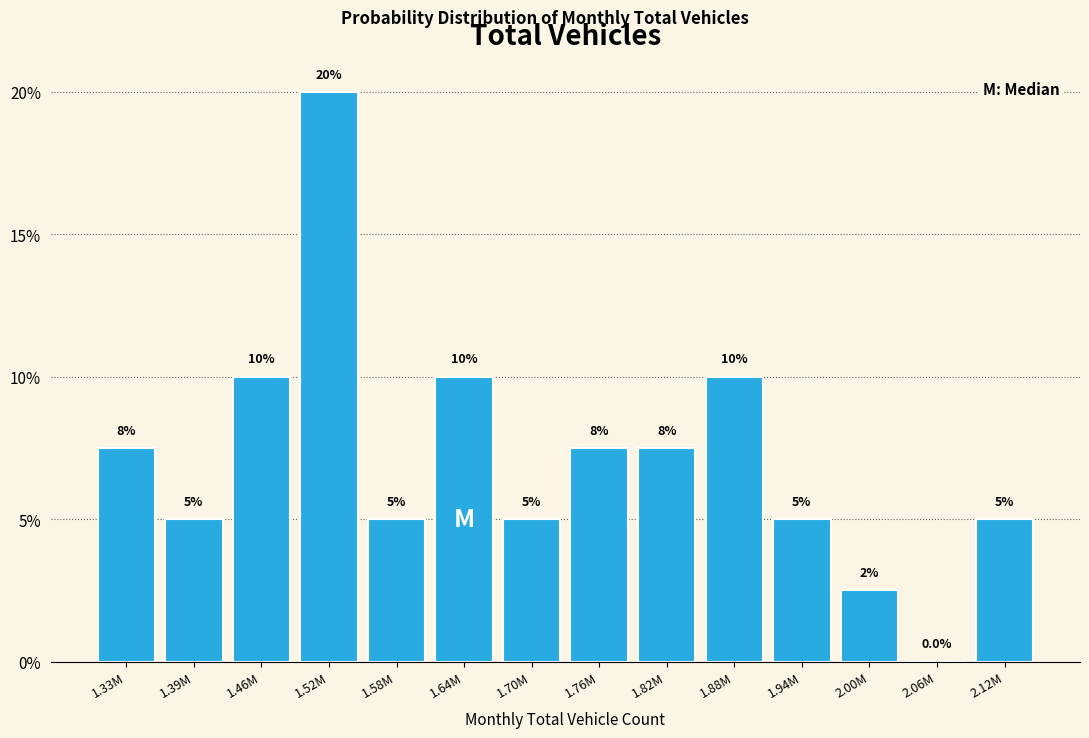

Reading left to right, transcribe all the data shown in this chart.

1.33M=7.5	1.39M=5.0	1.46M=10.0	1.52M=20.0	1.58M=5.0	1.64M=10.0	1.70M=5.0	1.76M=7.5	1.82M=7.5	1.88M=10.0	1.94M=5.0	2.00M=2.5	2.06M=0.0	2.12M=5.0